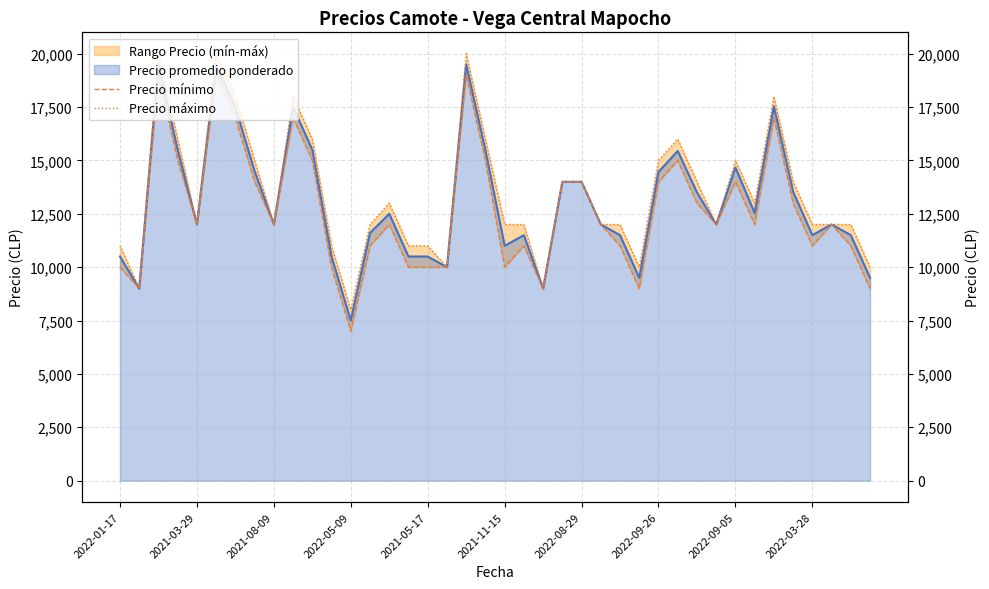

How many categories are shown in the chart?

40